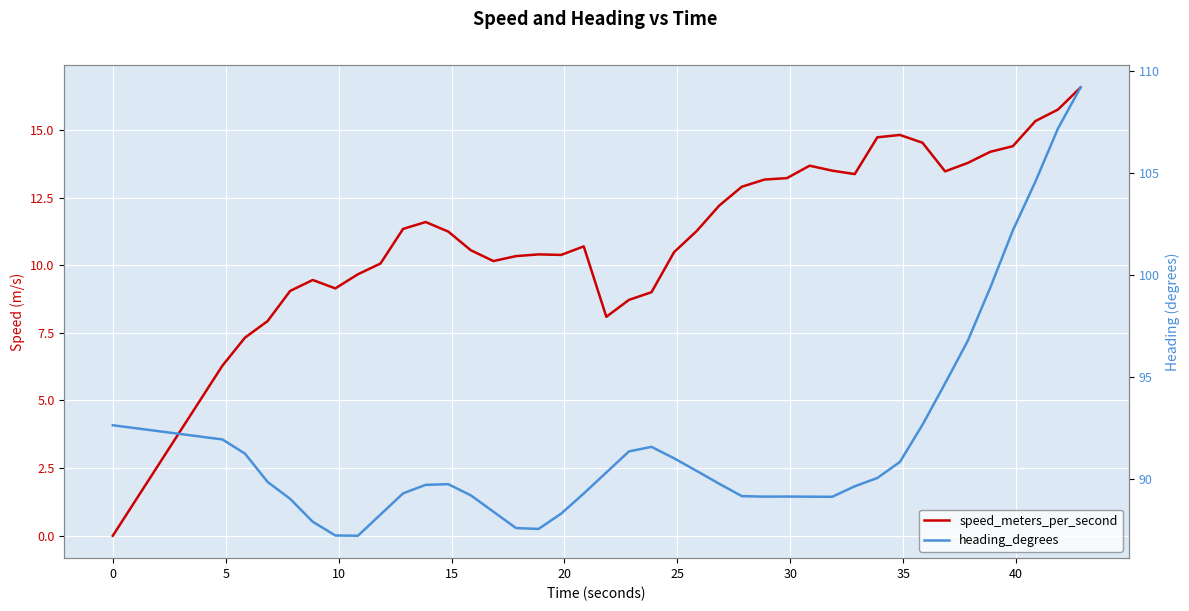

How many data points in heading_degrees are less than 89?

8